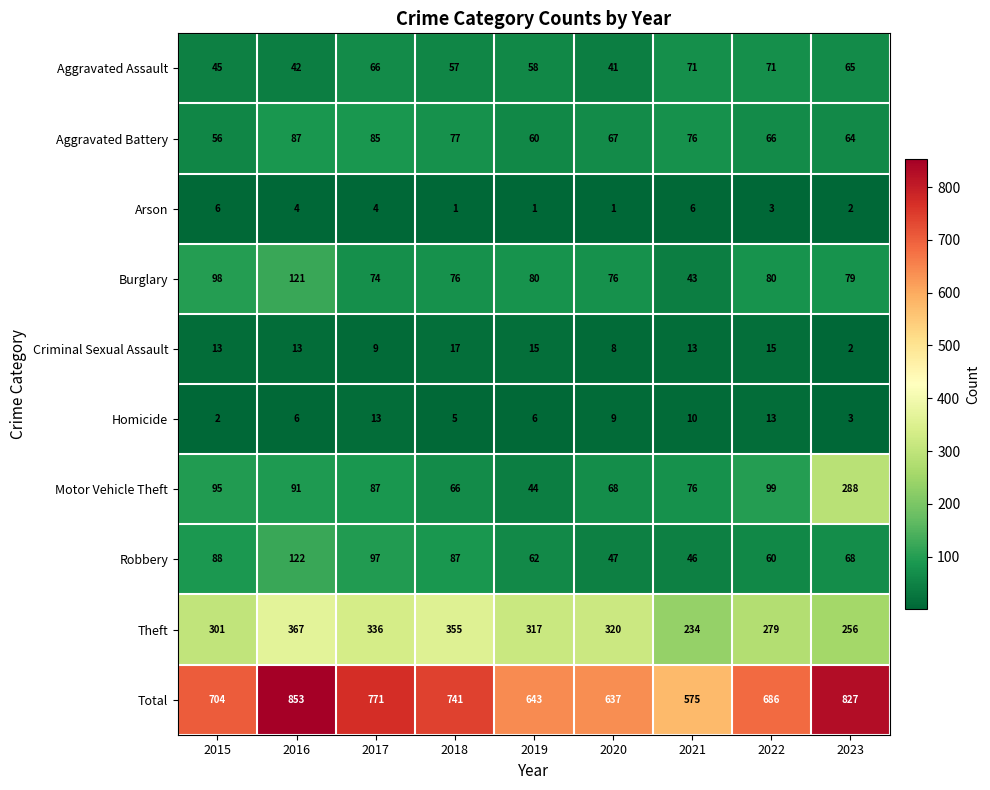

The value of Aggravated Battery at 2019 is 60. True or false?

True